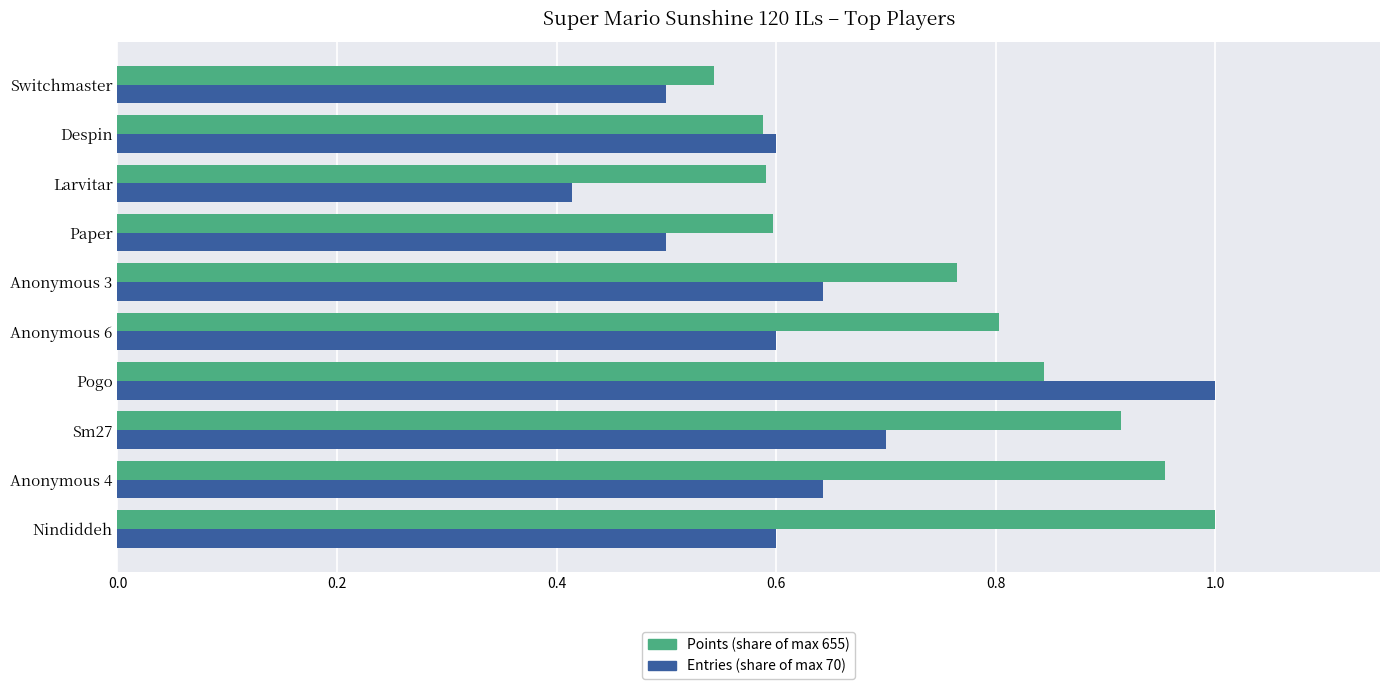

What is the total value across all series at Pogo?

1.8